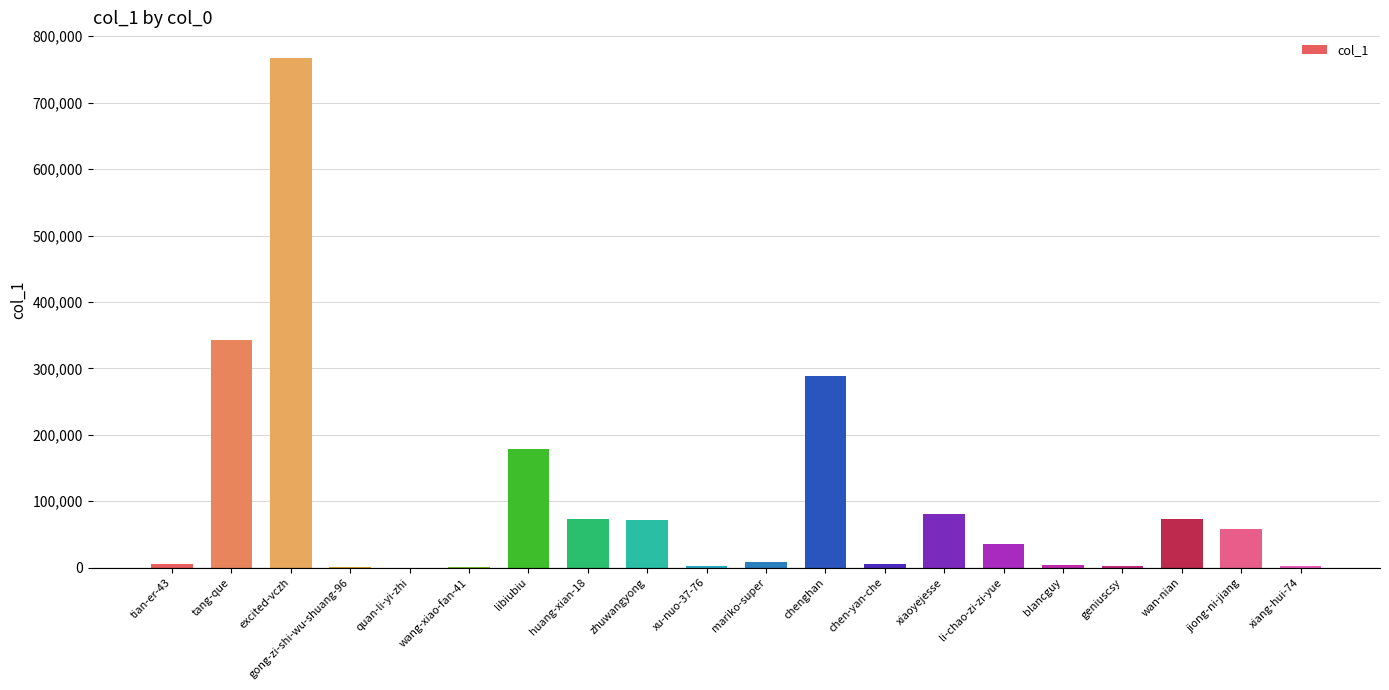

What is the maximum value shown in the chart?

767517